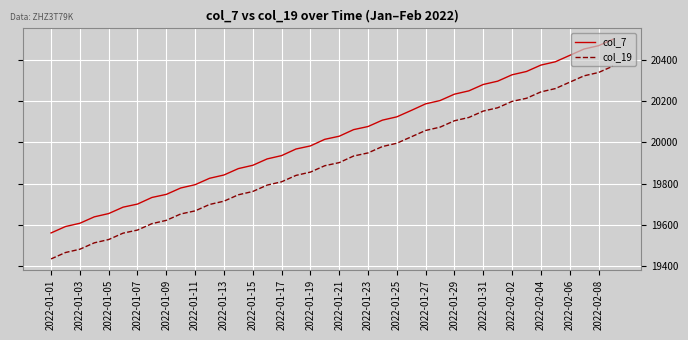

True or false: col_7 and col_19 cross at least once.

False